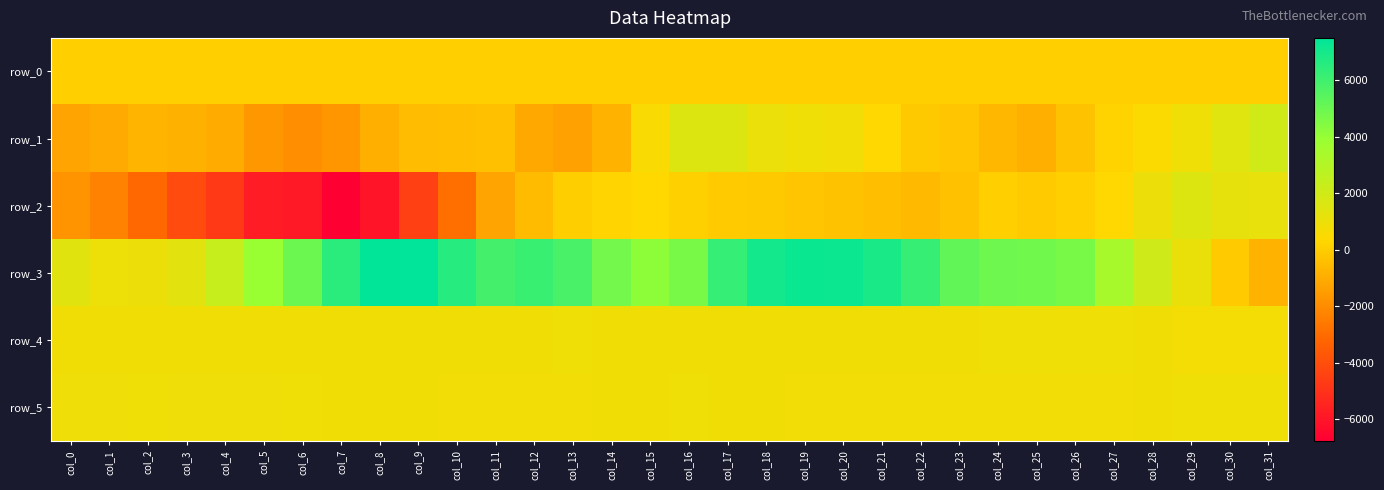

Which has a higher value, col_27 or col_18?

col_27